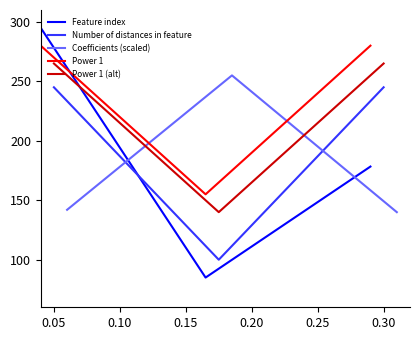

How many categories are shown in the chart?

3